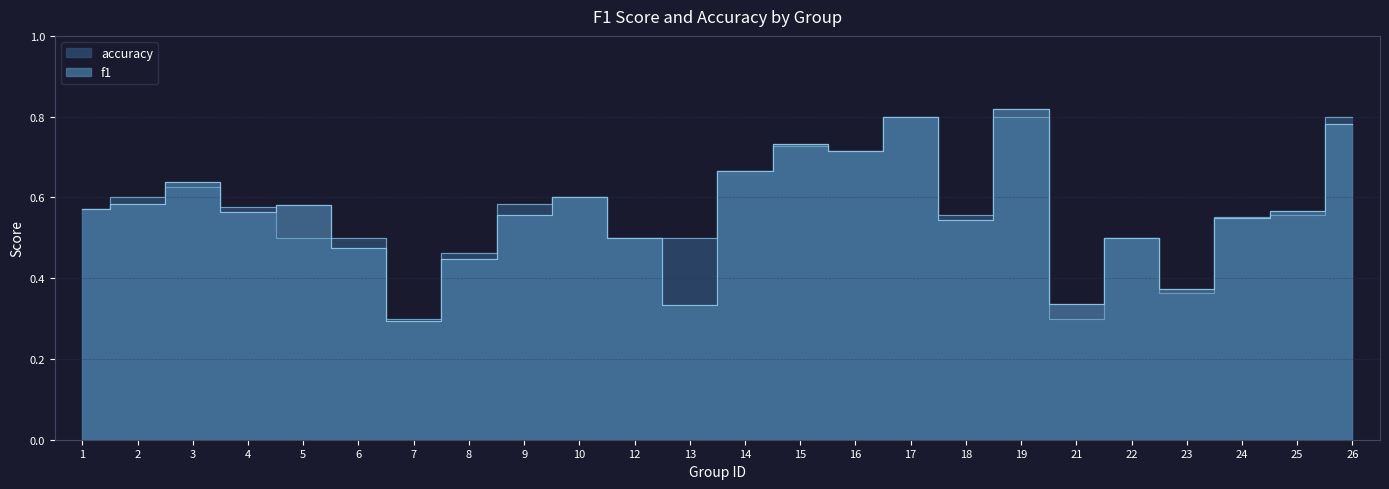

How many accuracy values are between 0 and 1?

24